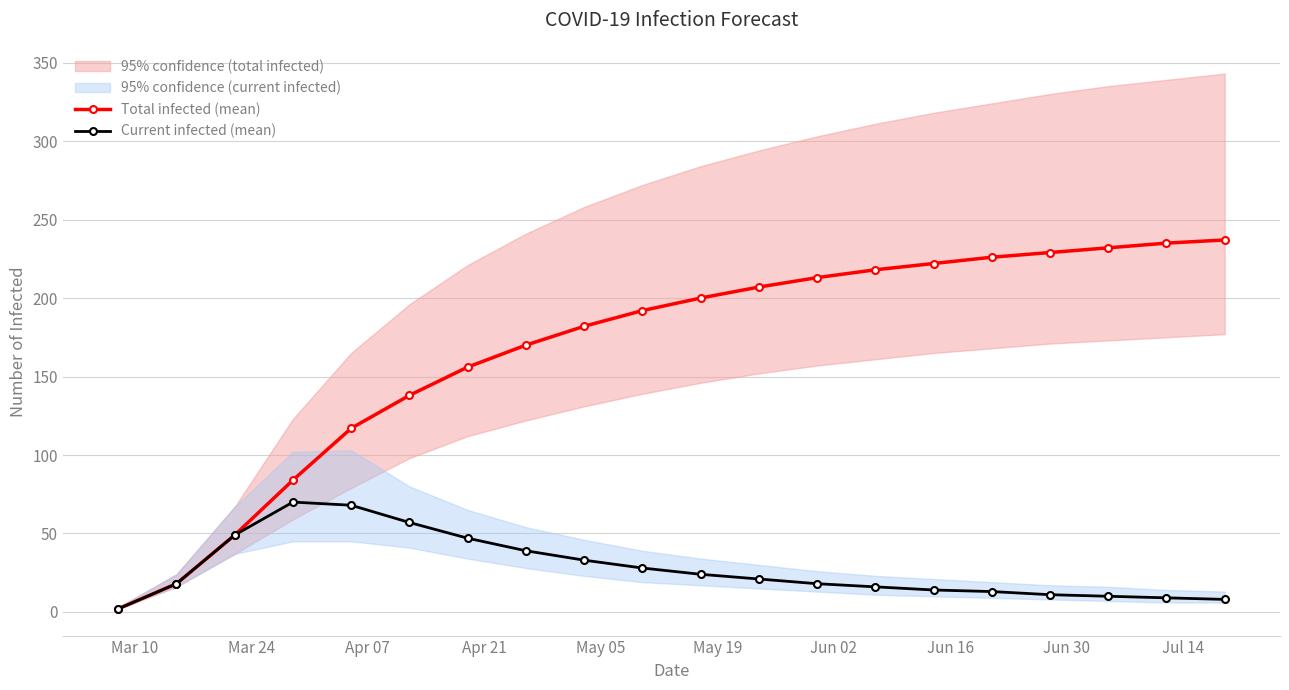

True or false: Current infected (mean) has more than 0 interior local peaks.

True